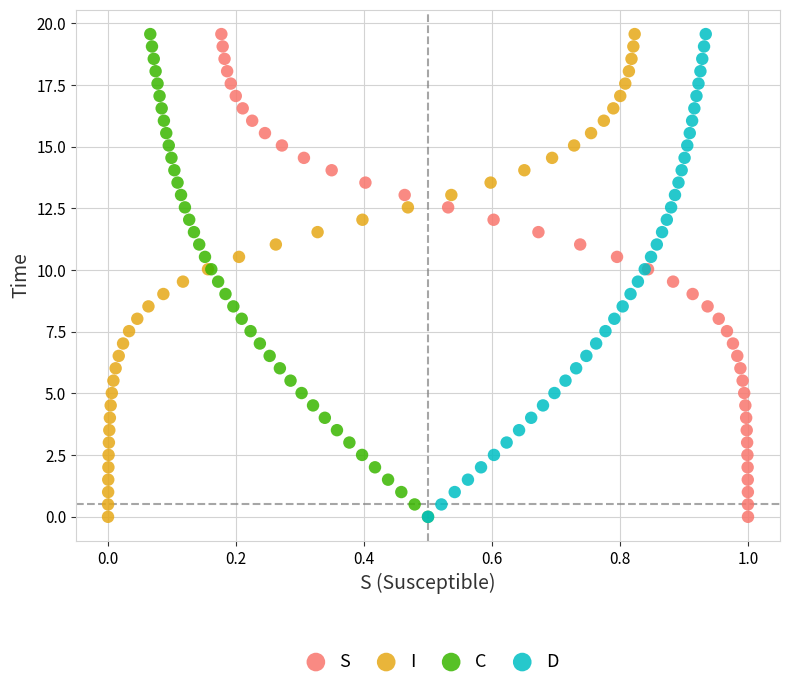

What are all the series names shown in the legend?

S, I, C, D